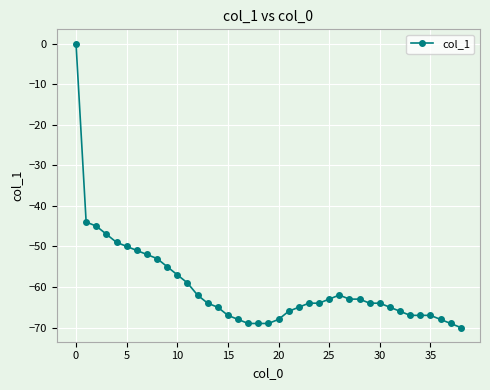

How many lines are shown in the chart?

1